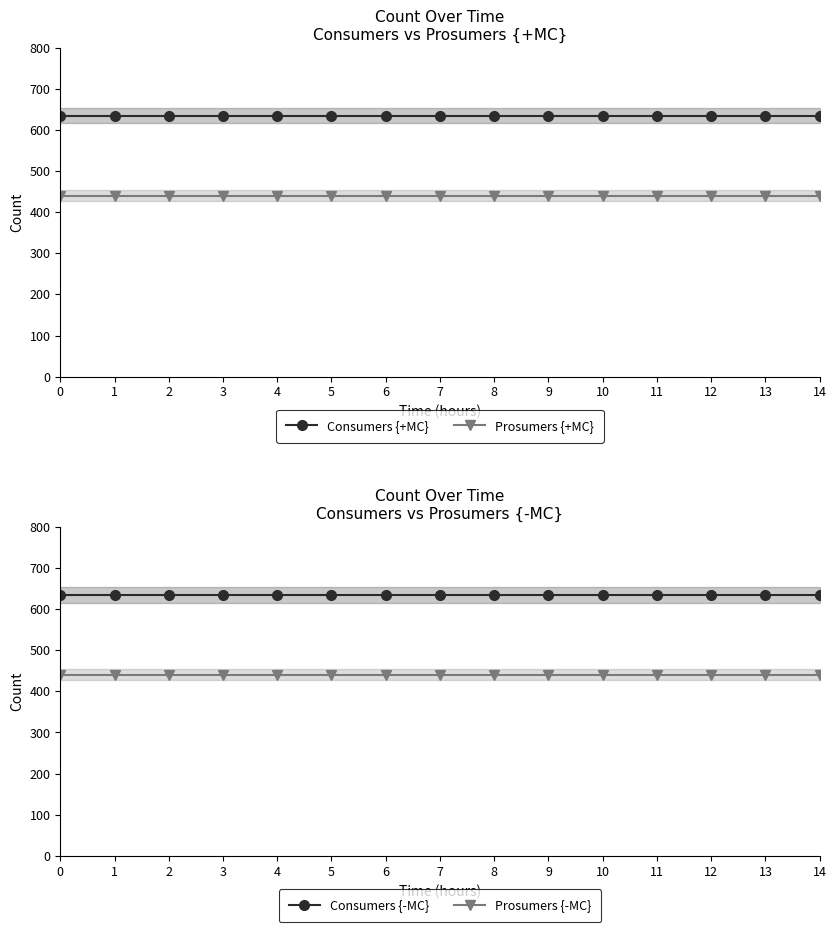

What are all the series names shown in the legend?

Consumers {+MC}, Prosumers {+MC}, Consumers {-MC}, Prosumers {-MC}